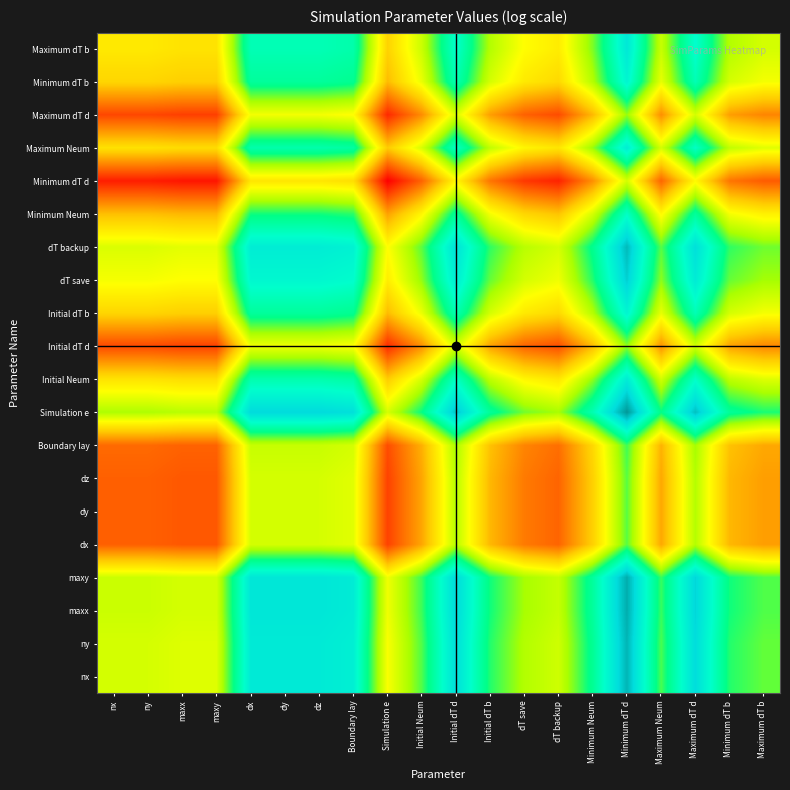

Which category has the highest value across all series?

Minimum dT d